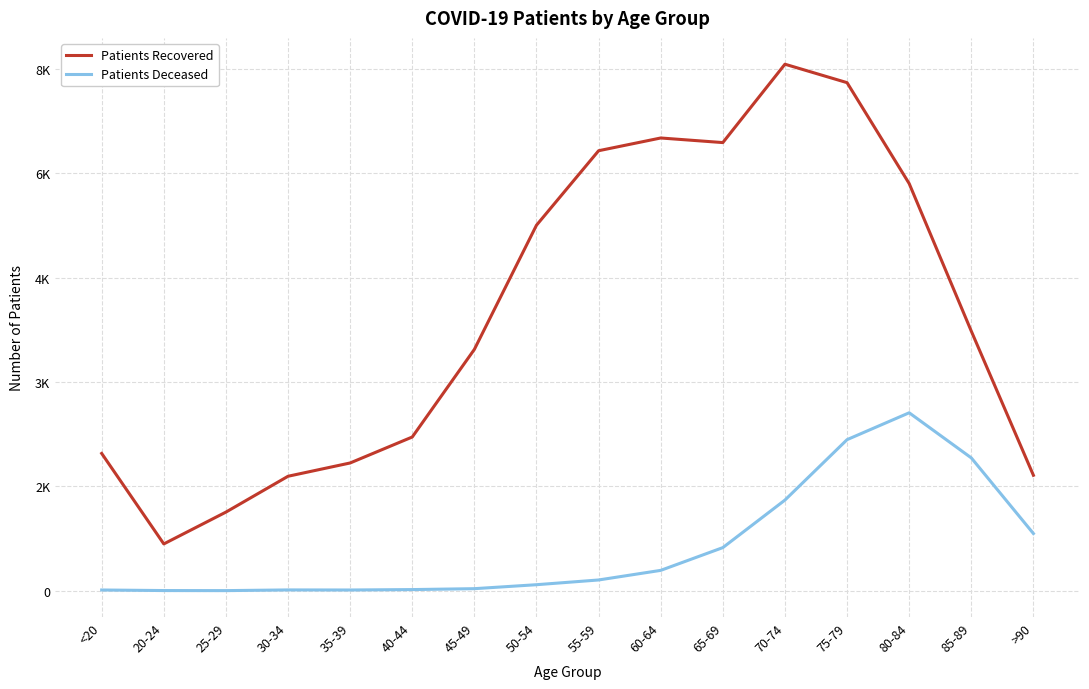

Does the chart have visible grid lines?

Yes